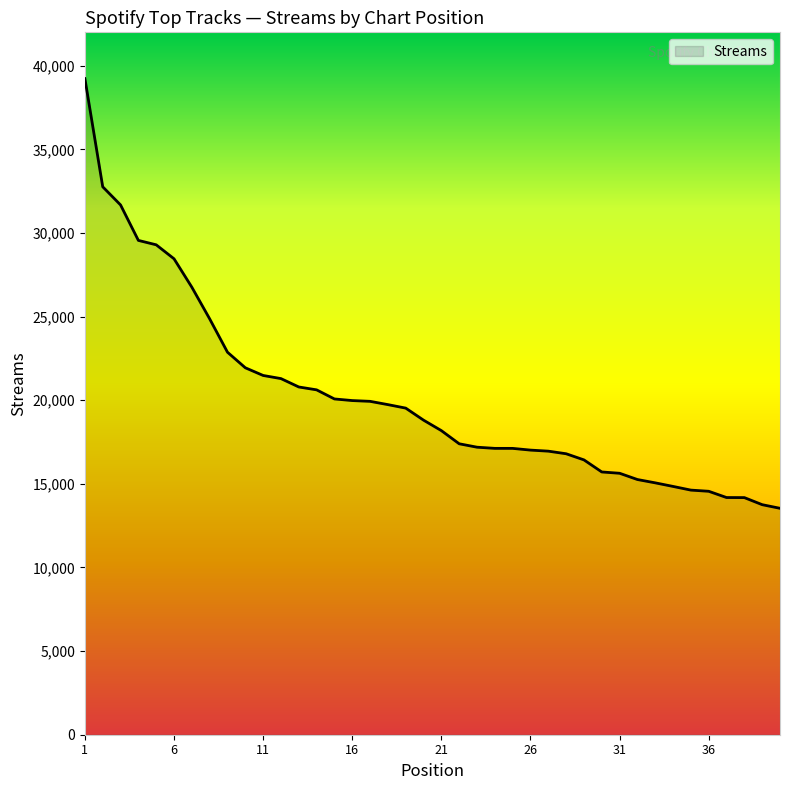

What is the minimum value shown in the chart?

13539